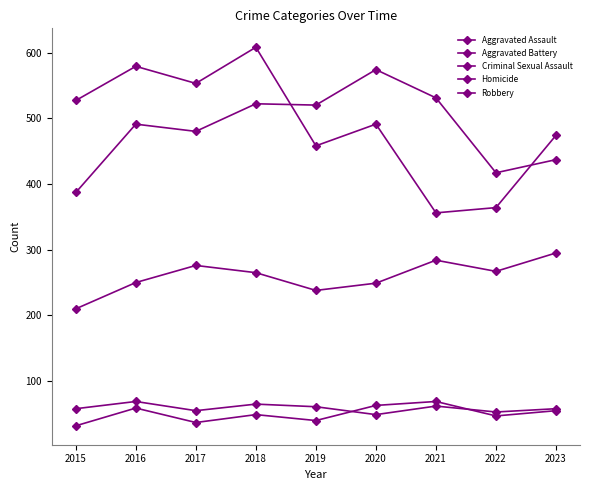

Is it true that Aggravated Battery equals 244 at 2015?

False